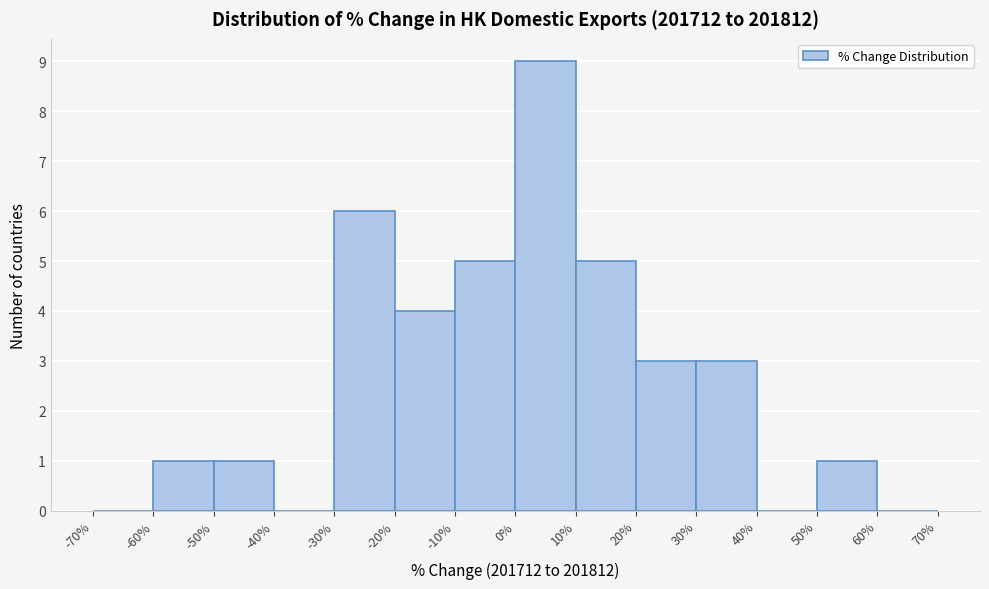

What is the height of the bar covering 30% to 40% on the x-axis? The values are not printed on the chart, so give them approximately, as read against the axis.

3